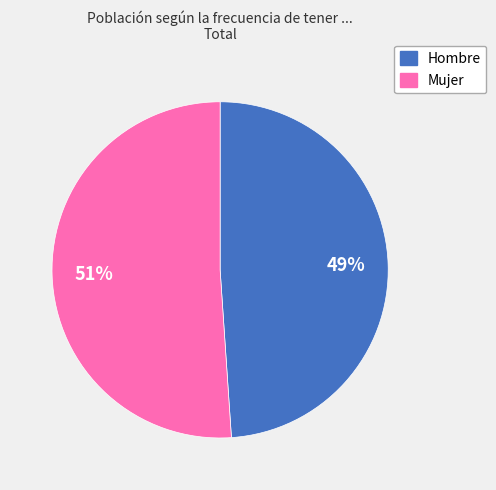

Is the sum of Mujer and Hombre greater than half?

Yes